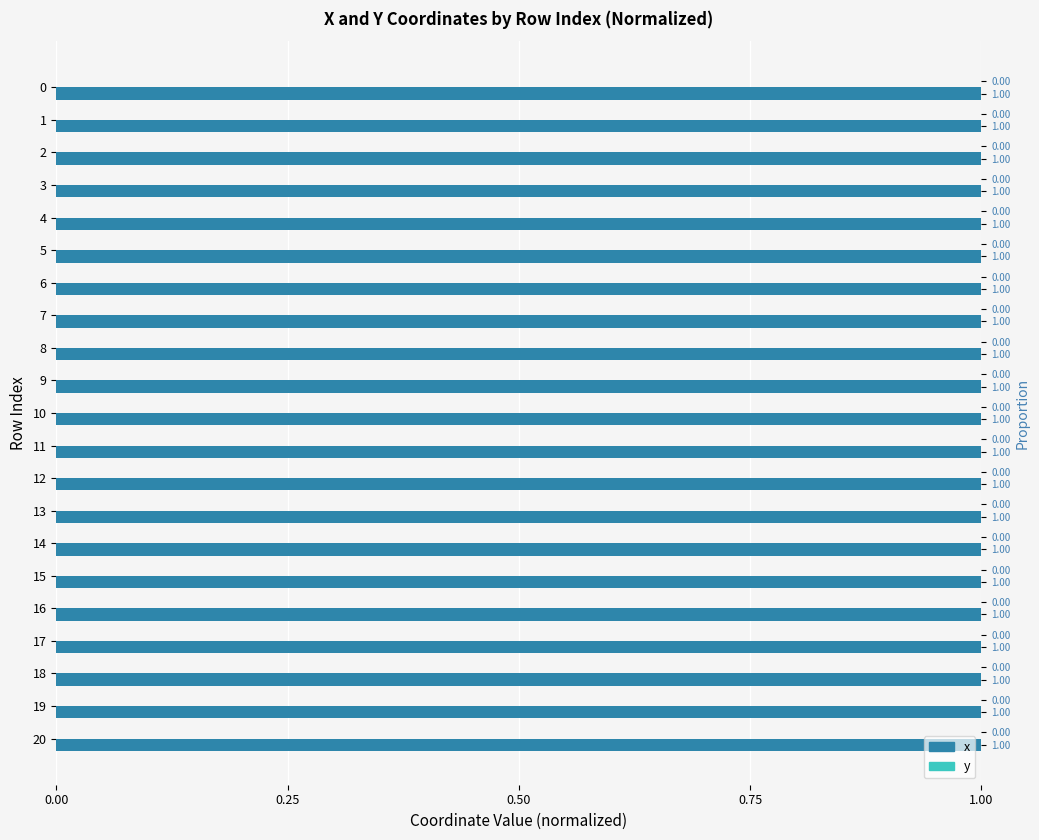

Between 9 and 18, which series saw the biggest shift?

y